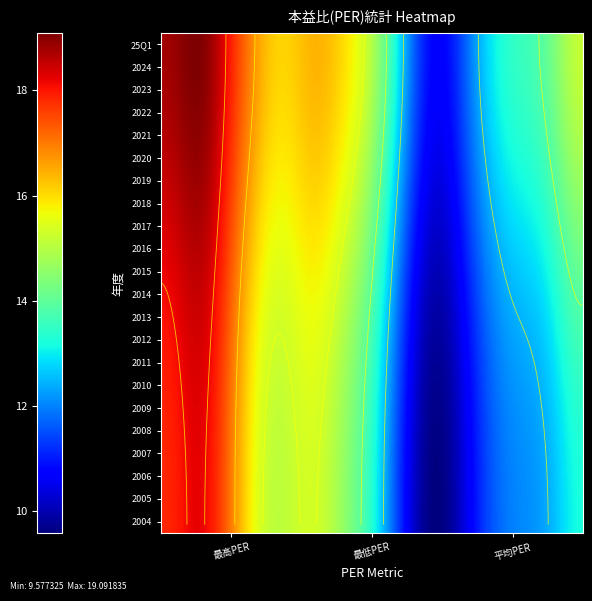

What is the difference between the maximum and second lowest values in the 最低PER series?

12.7